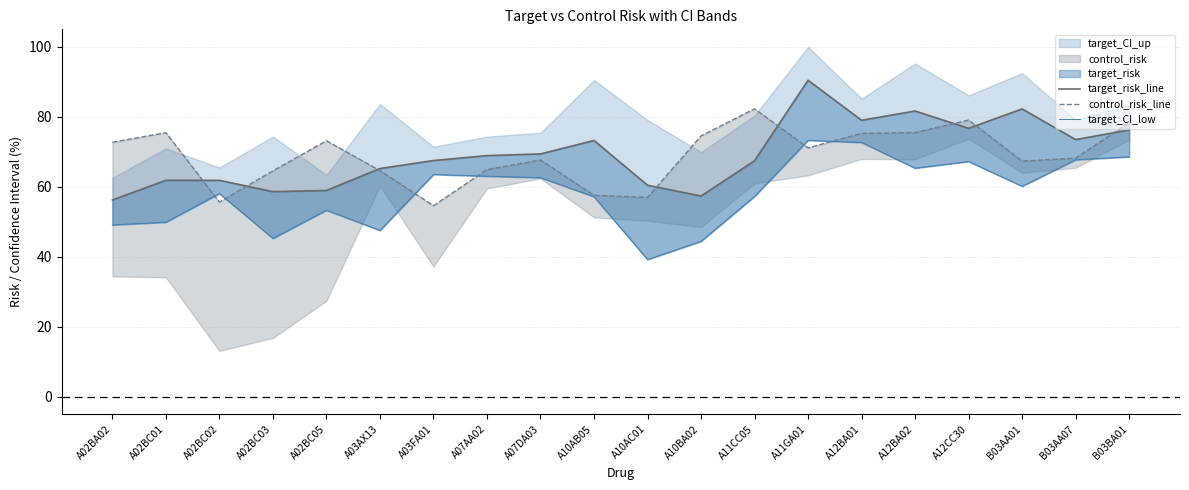

What is the sum of the target_CI_low values at A12BA02 and A02BC01?

115.1